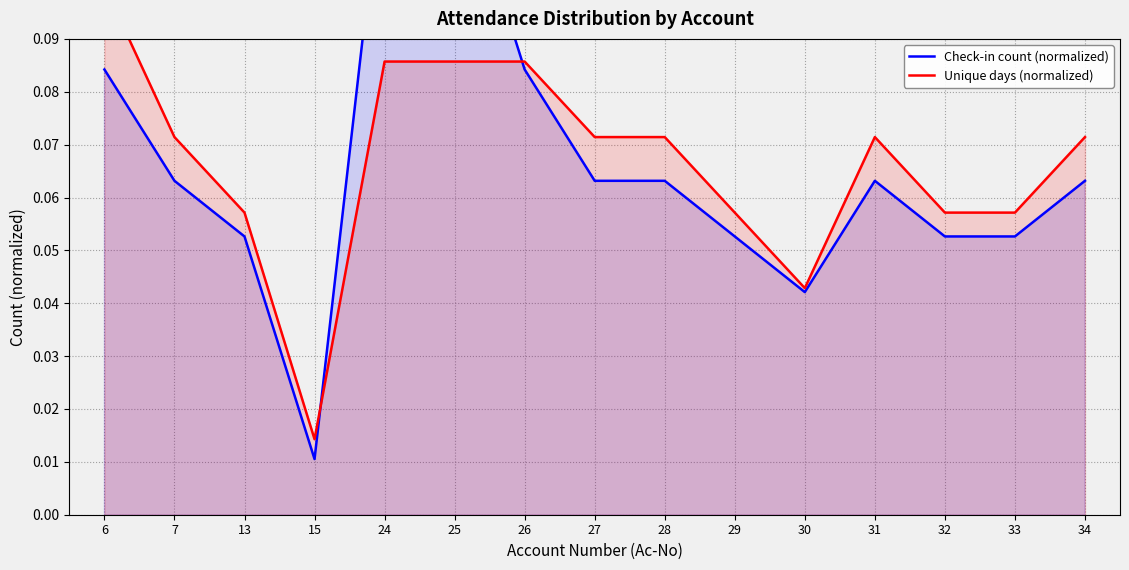

How many interior local valleys does the Unique days (normalized) series have?

2